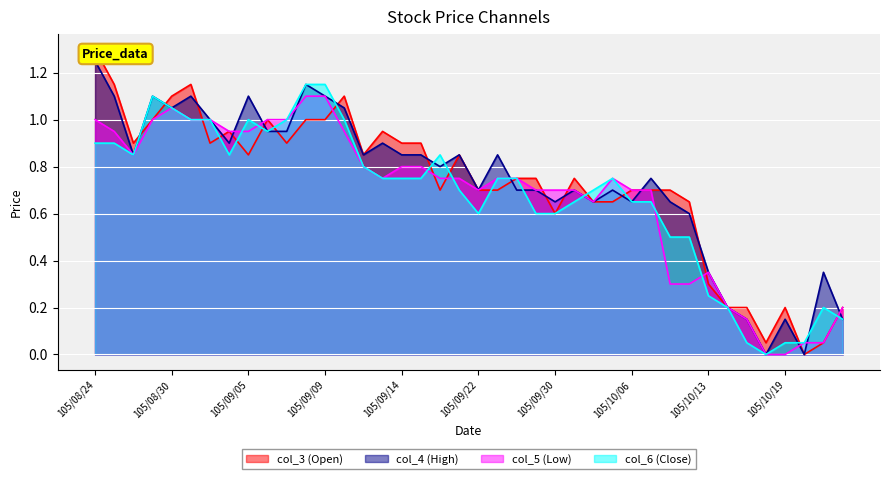

What position from the left is 105/08/29?

4